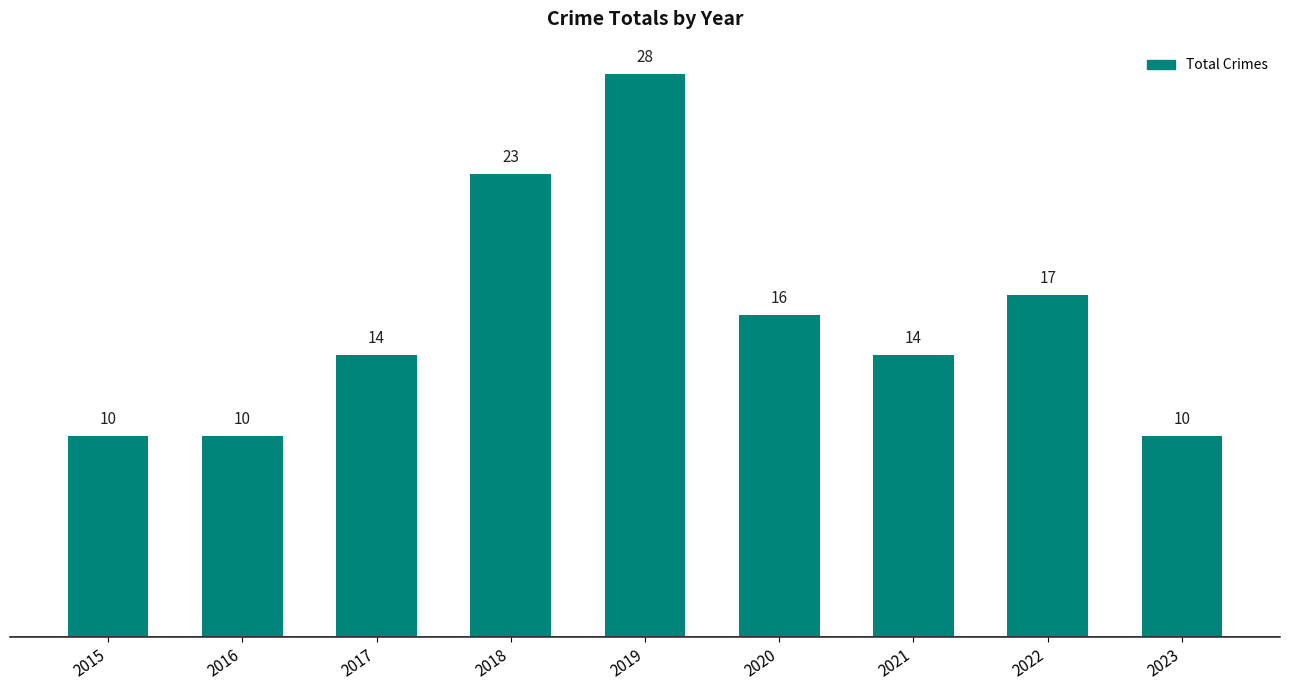

What is the difference between the maximum and minimum values?

18